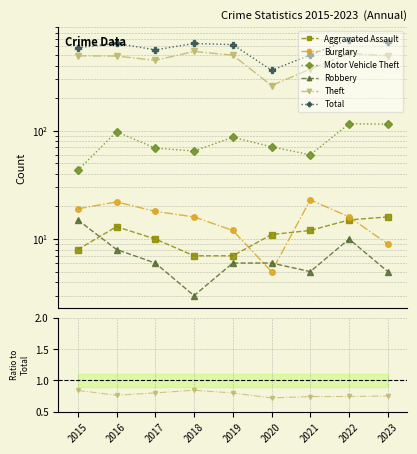

At how many categories does at least one series exceed 162?

9